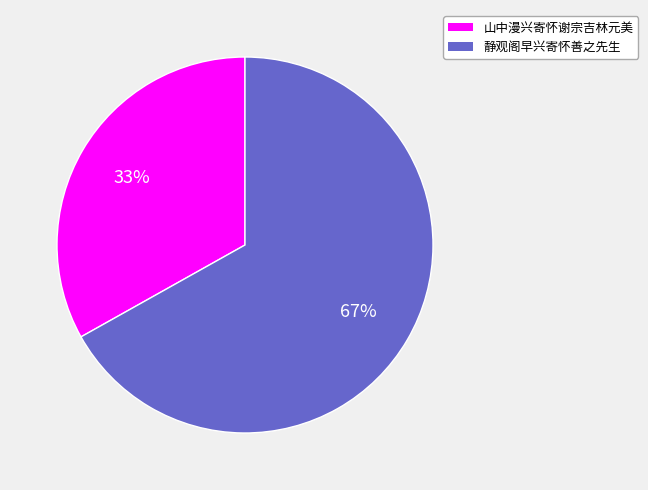

What percentage is the 静观阁早兴寄怀善之先生 slice, to the nearest percent?

67%